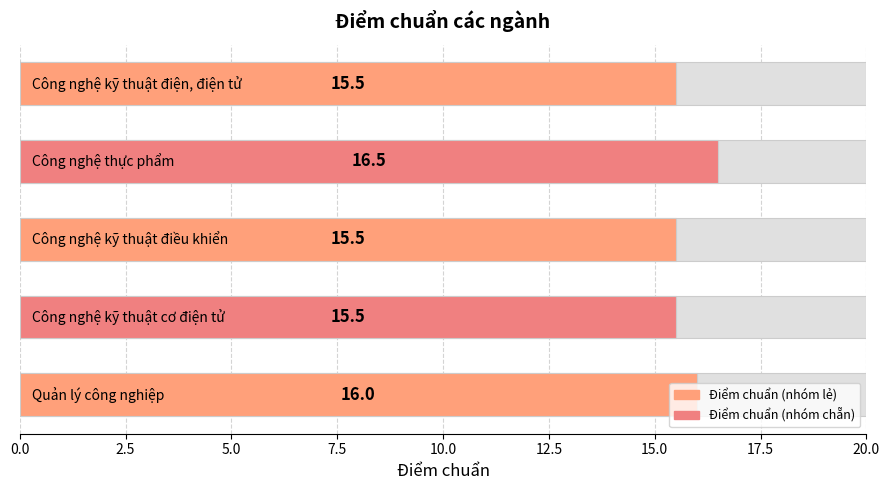

Are the bars grouped side by side (vs. stacked)?

No